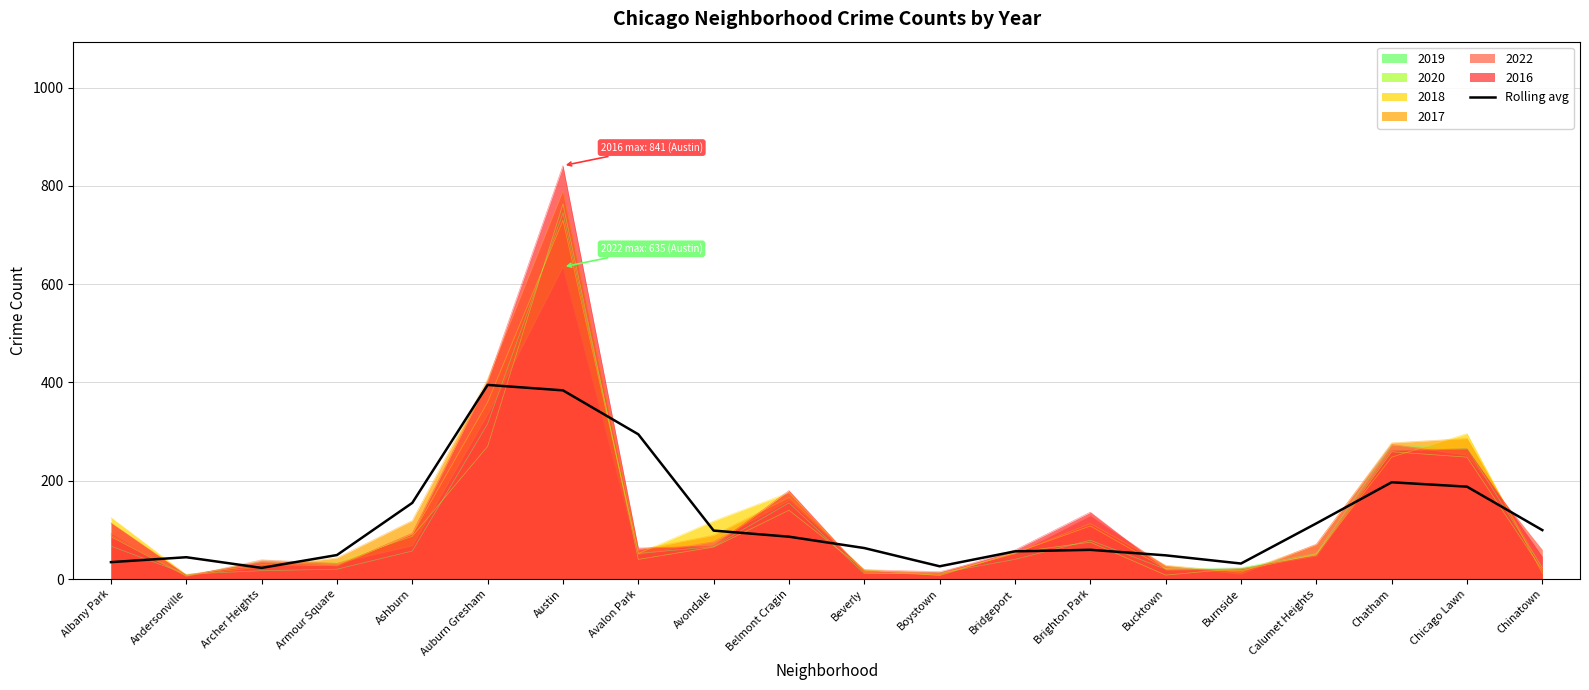

Reading right to left, transcribe all the data shown in this chart.

Chinatown=99.6	Chicago Lawn=187.9	Chatham=196.9	Calumet Heights=113.2	Burnside=31.6	Bucktown=48.2	Brighton Park=59.4	Bridgeport=56.3	Boystown=25.9	Beverly=63.1	Belmont Cragin=86.2	Avondale=98.6	Avalon Park=294.5	Austin=383.9	Auburn Gresham=394.9	Ashburn=154.9	Armour Square=48.8	Archer Heights=22.7	Andersonville=44.4	Albany Park=34.4